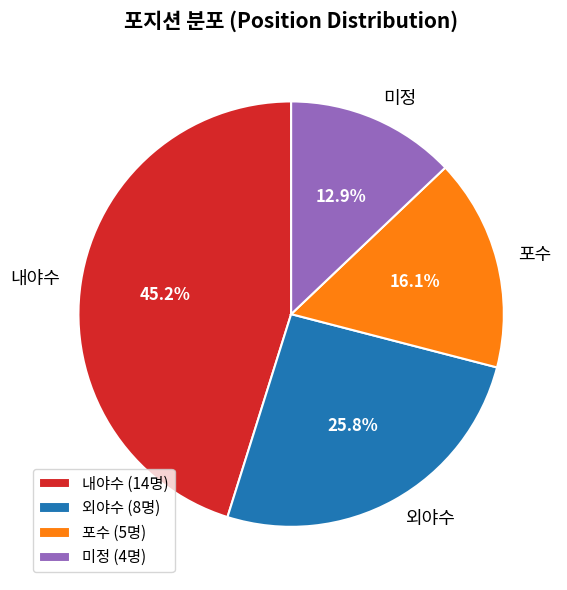

Rank the categories by value from lowest to highest.

미정, 포수, 외야수, 내야수